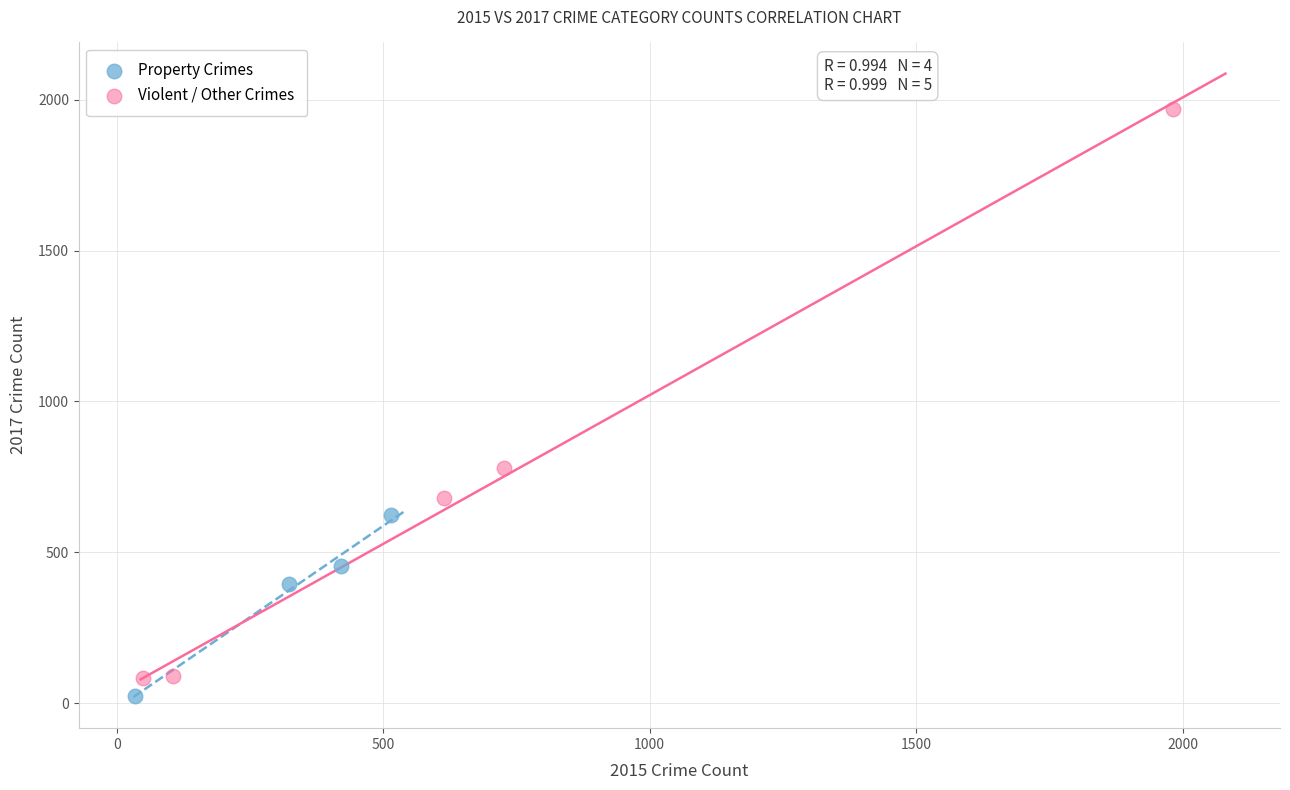

What are all the series names shown in the legend?

Property Crimes, Violent / Other Crimes